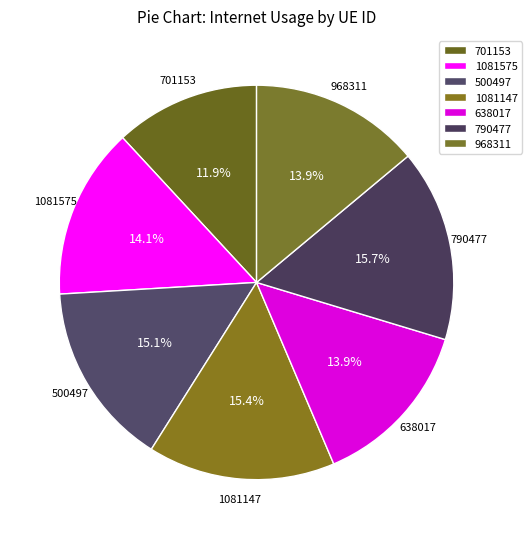

What is the total percentage of 500497 and 968311?

29.0%